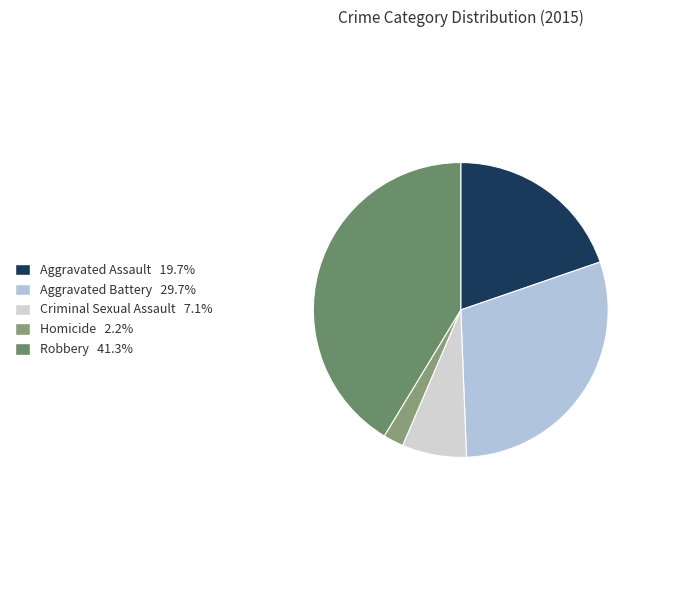

To the nearest percent, what is the average slice percentage?

20%